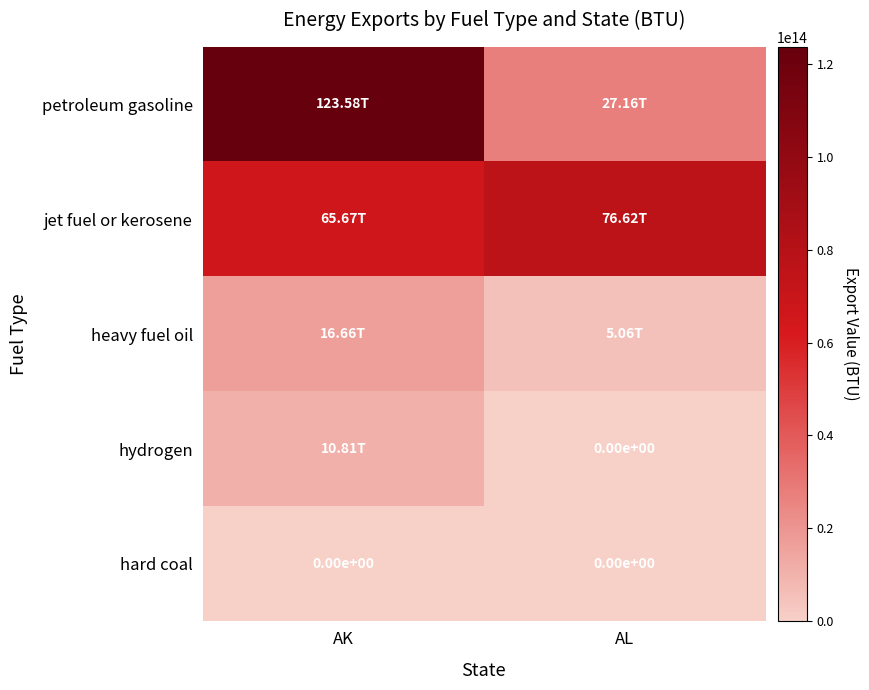

Where is hard coal nearest to the value 0?

AK